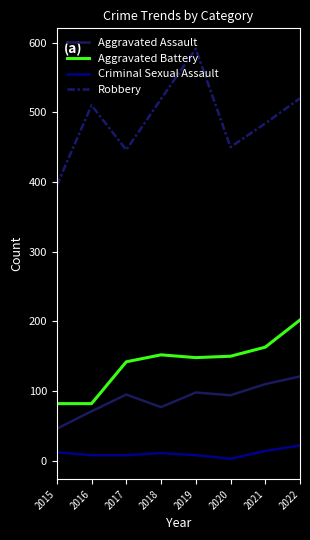

Read the Aggravated Assault value at 2019, to the nearest 5.

100